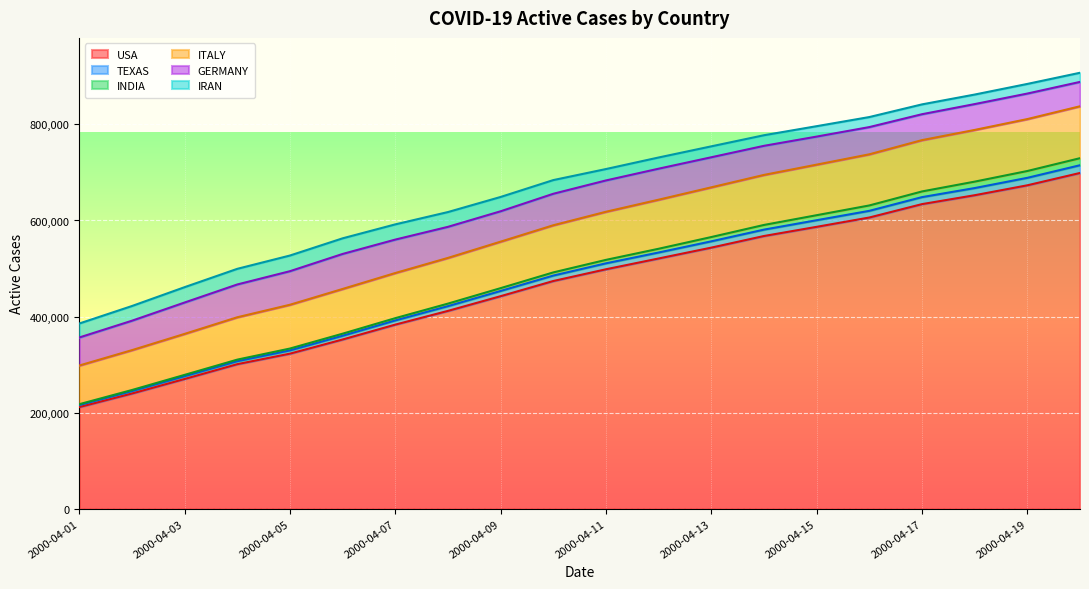

What is the highest value of the USA series?

698881